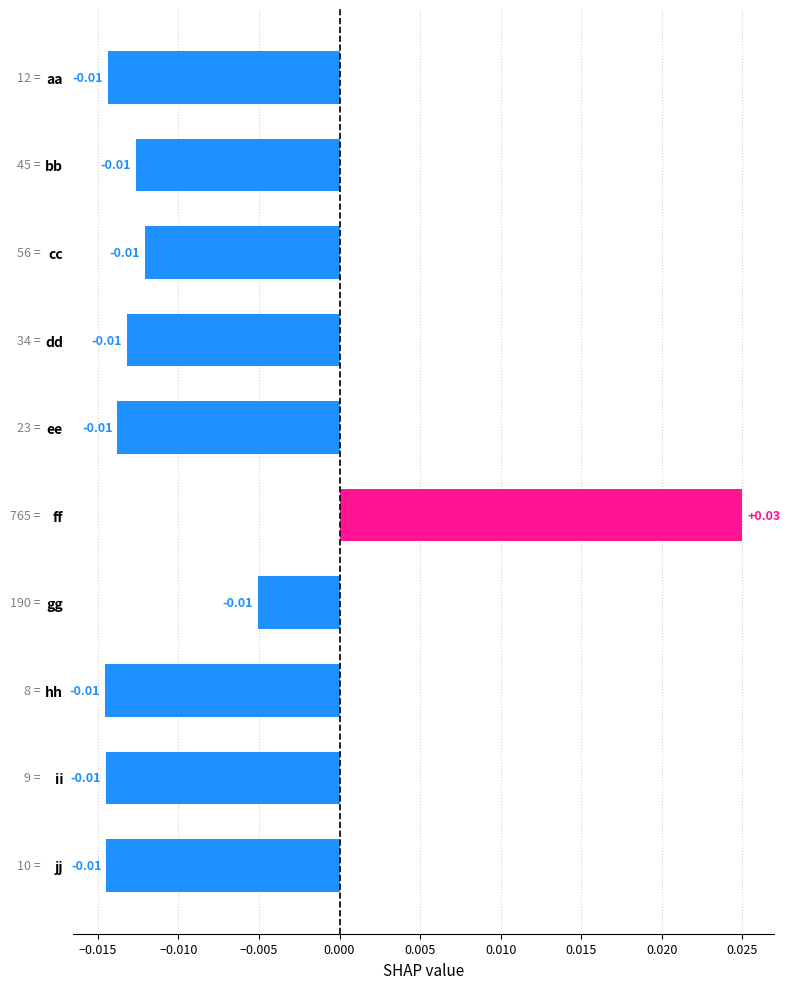

Which label corresponds to the largest value in the chart?

ff